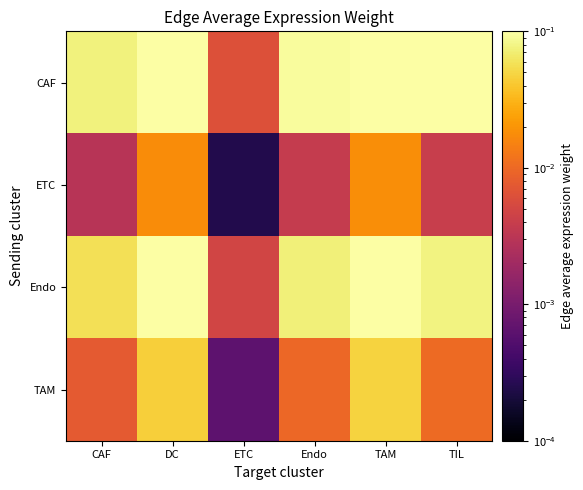

What is the total value across all series at CAF?

0.1